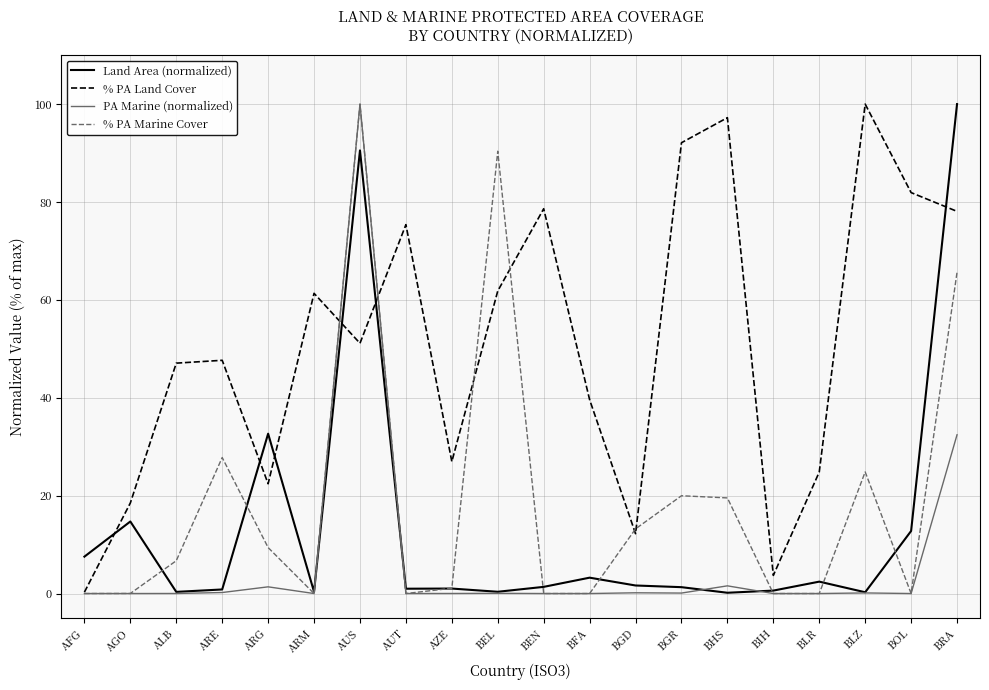

At which label does % PA Land Cover reach its peak?

BLZ